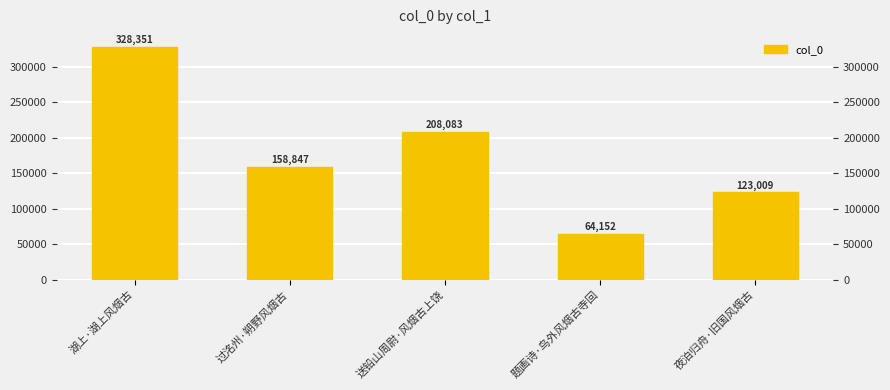

What is the value of the 5th bar from the left?

123009